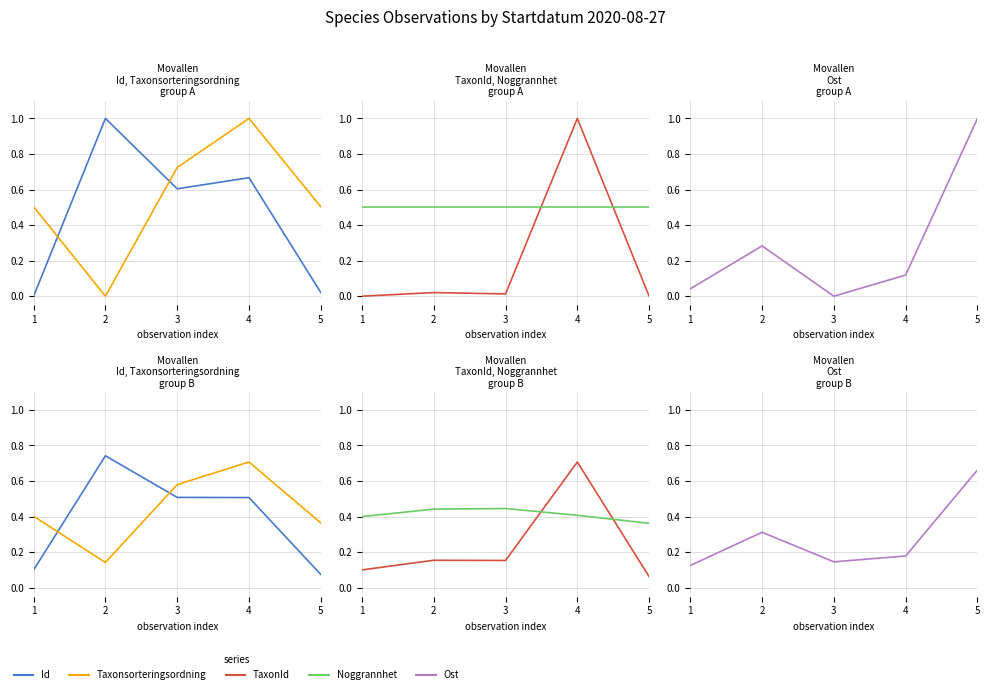

Which series changed the most between 1 and 5?

Ost